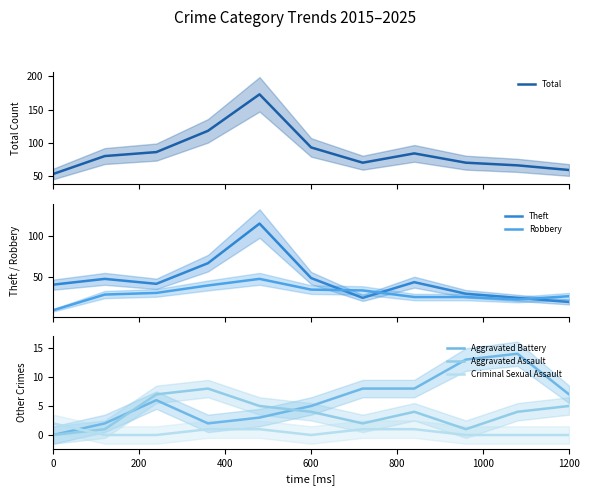

How many data points does each series have?

11